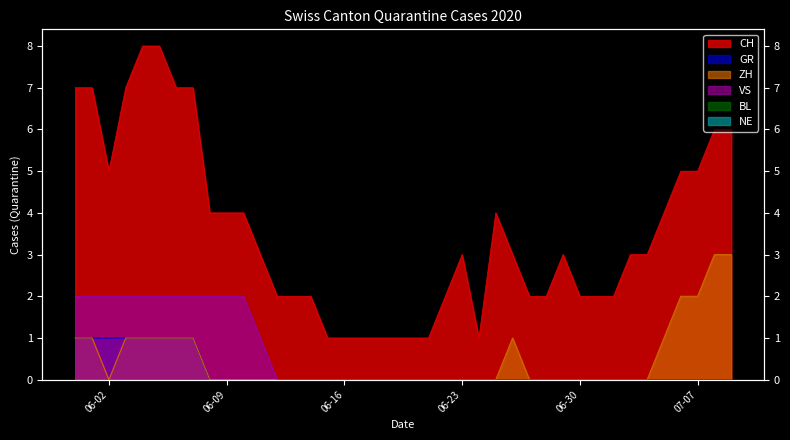

How many data points in GR are above 0?

8